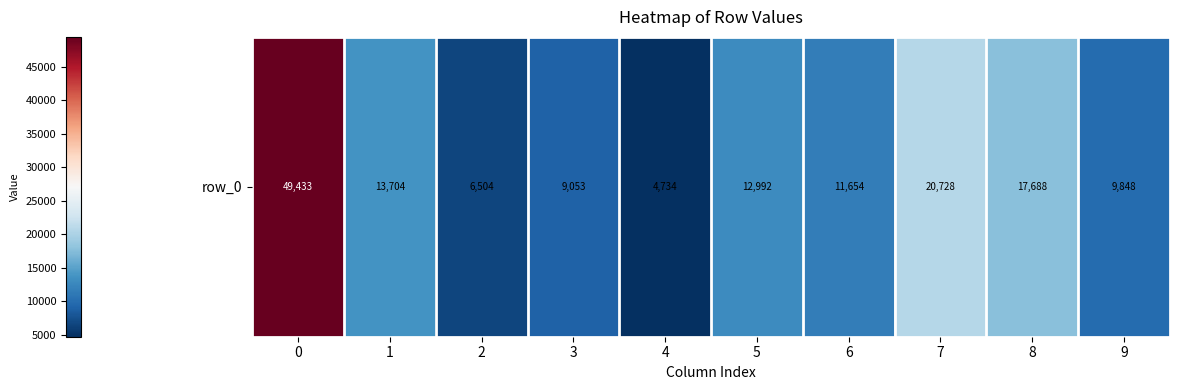

Rank the categories by value from highest to lowest.

0, 7, 8, 1, 5, 6, 9, 3, 2, 4